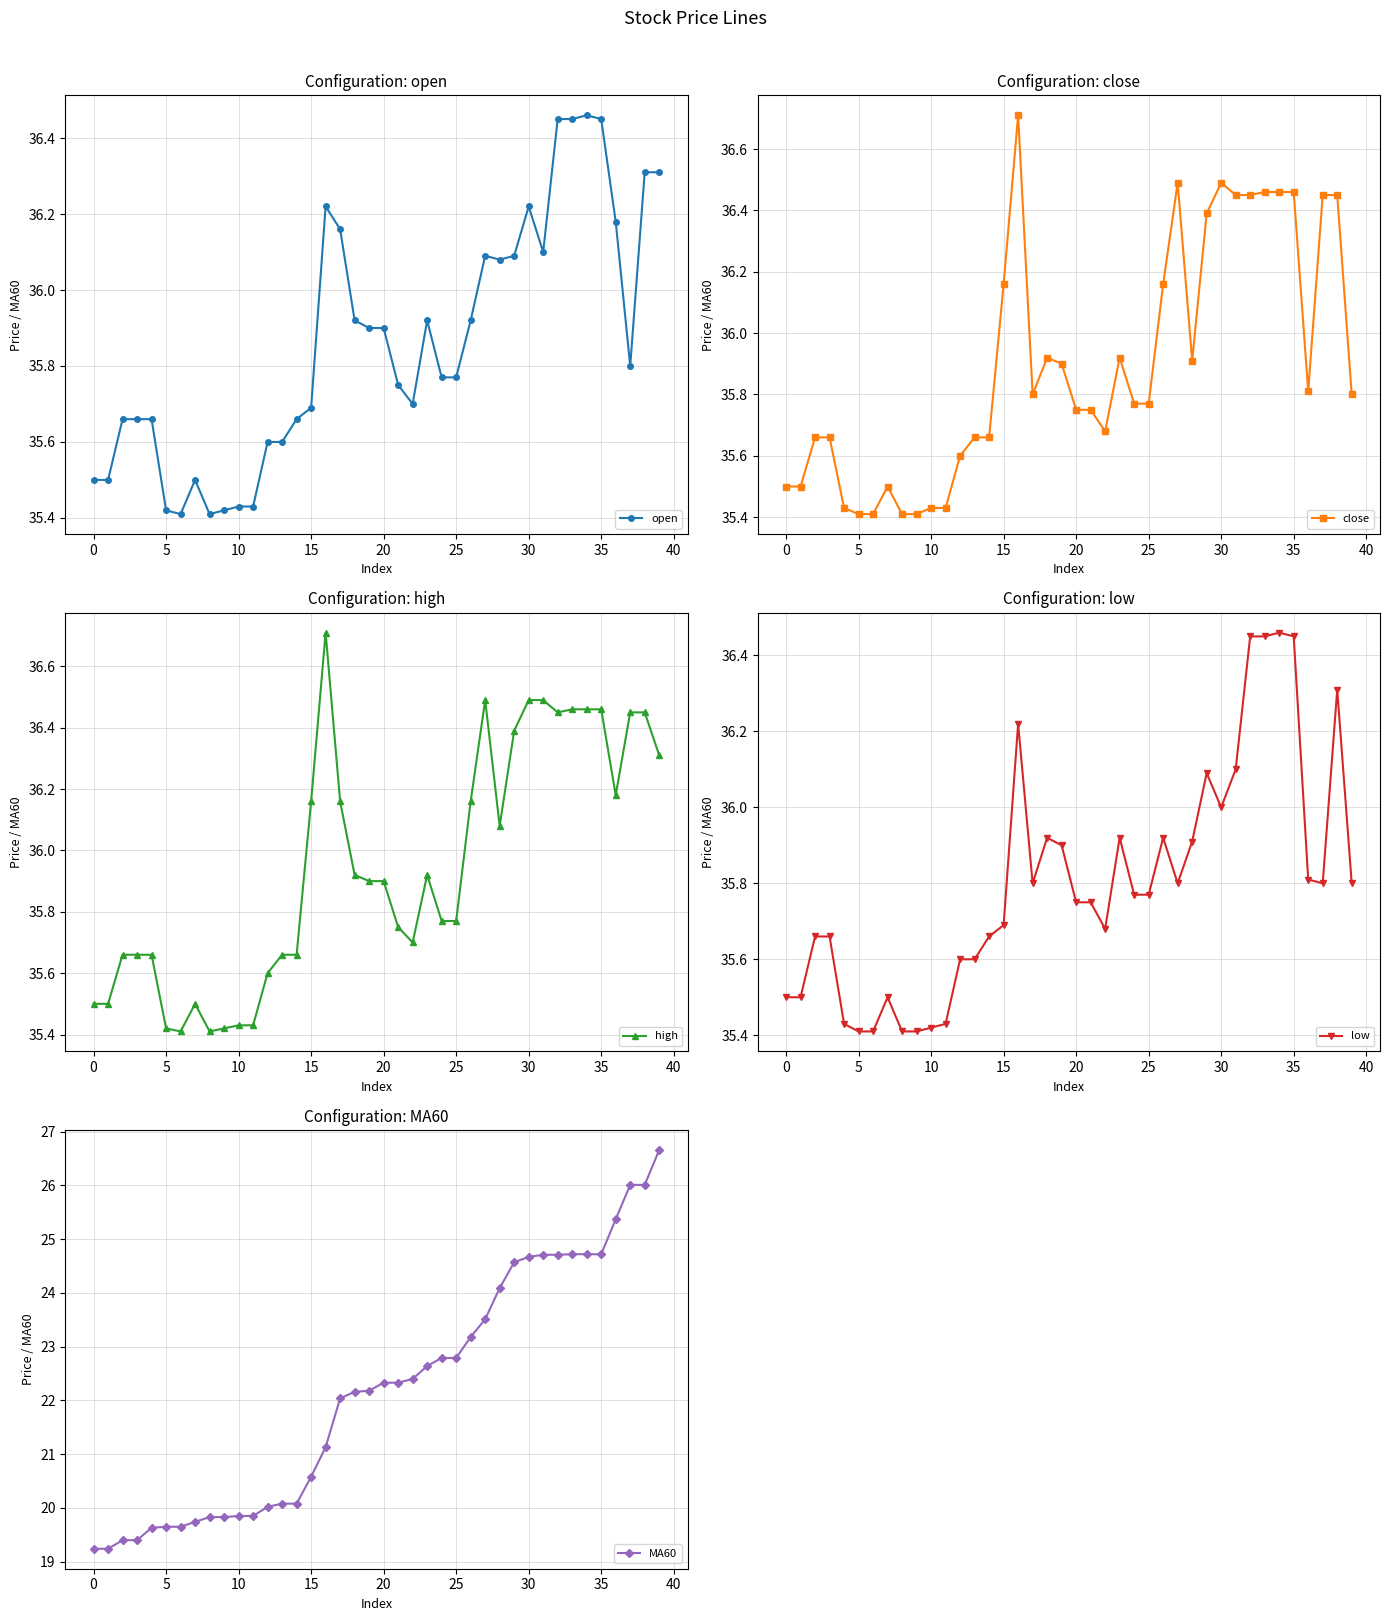

Is it true that high equals 19.9 at 25?

False